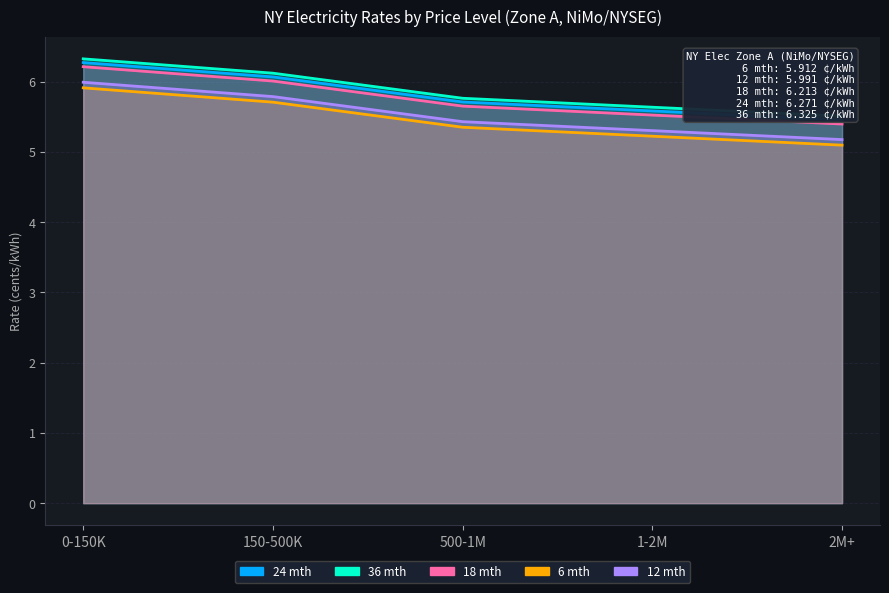

What is the label of the 4th point from the left?

1-2M